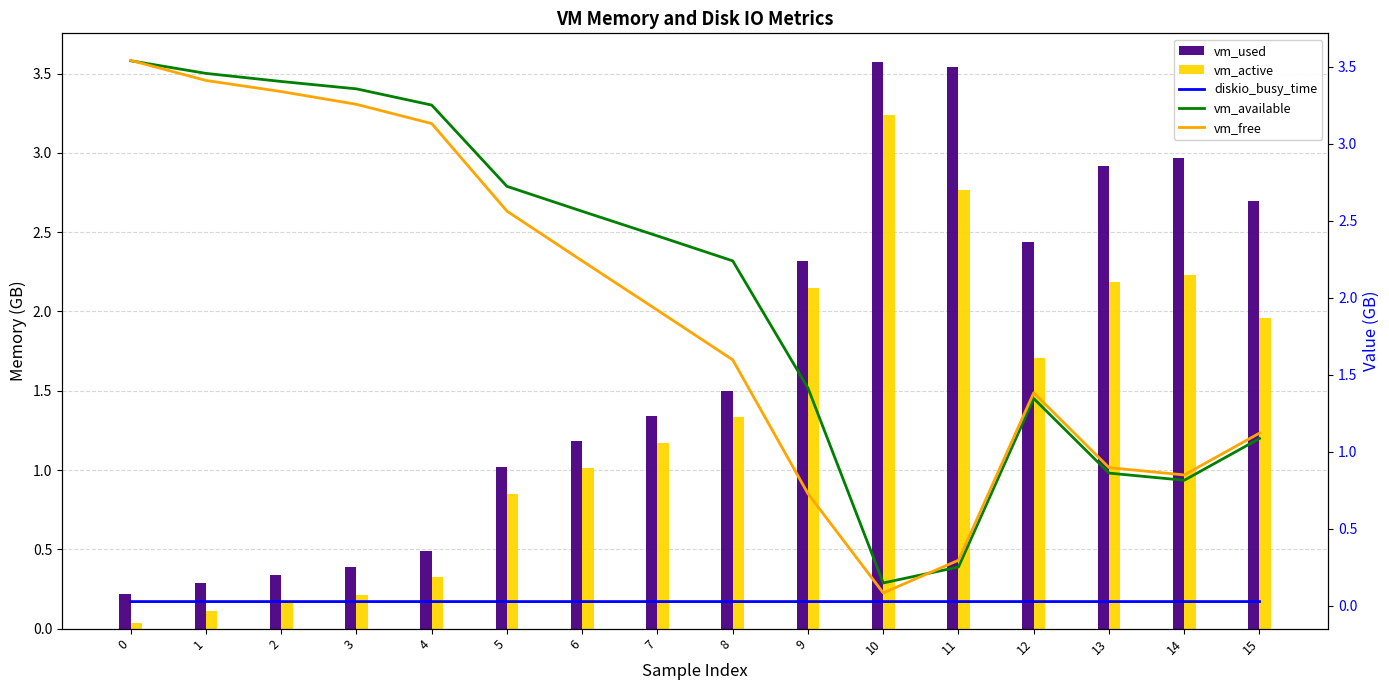

How many categories are shown in the chart?

16